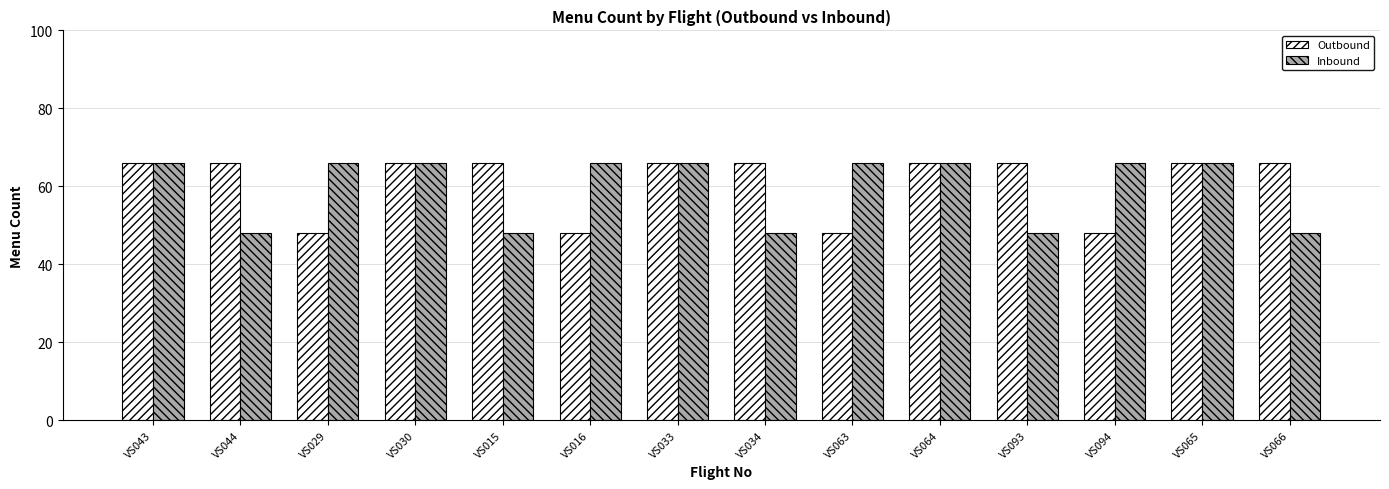

What is the minimum value for Inbound?

48